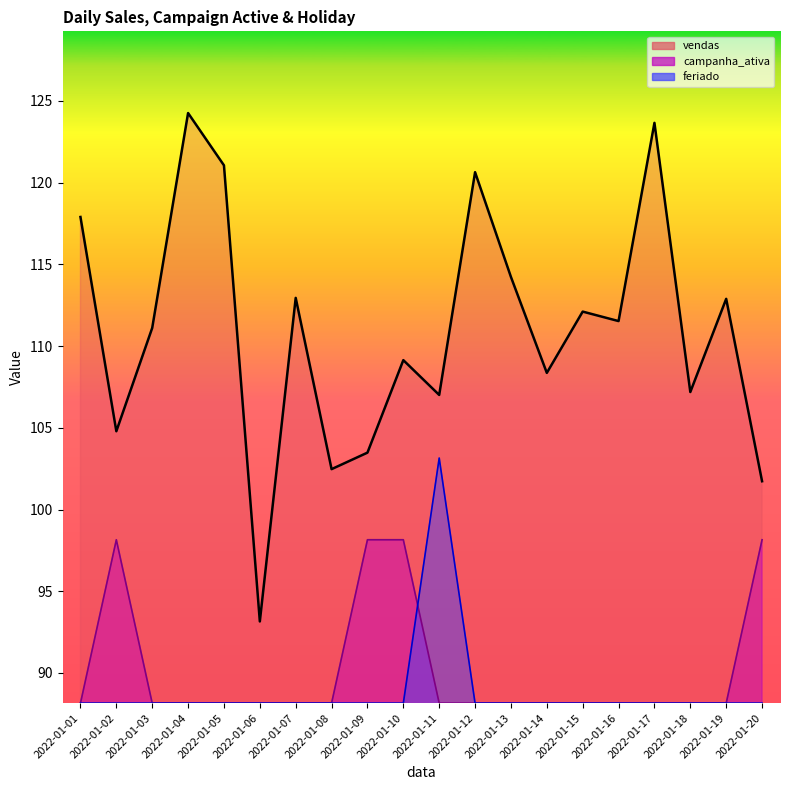

Rank the categories by vendas value from lowest to highest.

2022-01-06, 2022-01-20, 2022-01-08, 2022-01-09, 2022-01-02, 2022-01-11, 2022-01-18, 2022-01-14, 2022-01-10, 2022-01-03, 2022-01-16, 2022-01-15, 2022-01-19, 2022-01-07, 2022-01-13, 2022-01-01, 2022-01-12, 2022-01-05, 2022-01-17, 2022-01-04